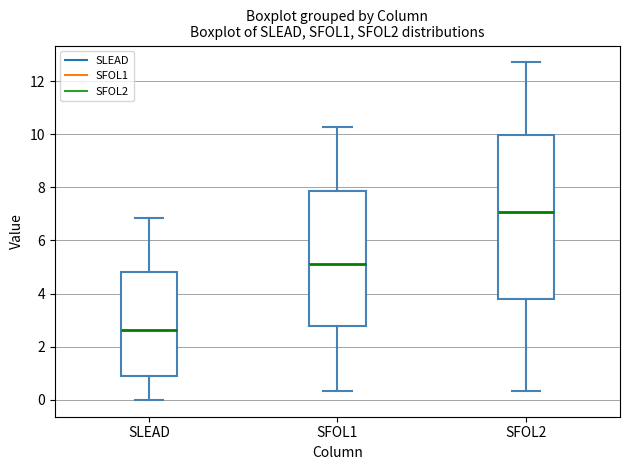

Reading left to right, read every box against the y-axis: the position of its median line, the range the box covers, and the ends of its whiskers. The values are not printed on the chart, so give them approximately, as read against the axis.

SLEAD: median 2.6, box 1.0 to 4.8, whiskers 0.0 to 6.8
SFOL1: median 5.2, box 2.8 to 7.8, whiskers 0.4 to 10.2
SFOL2: median 7.0, box 3.8 to 10.0, whiskers 0.4 to 12.8